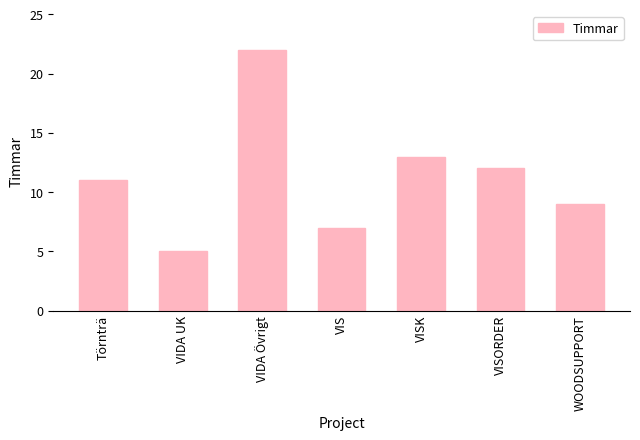

Approximately how many times larger is the value at VIS compared to VIDA Övrigt?

0.3